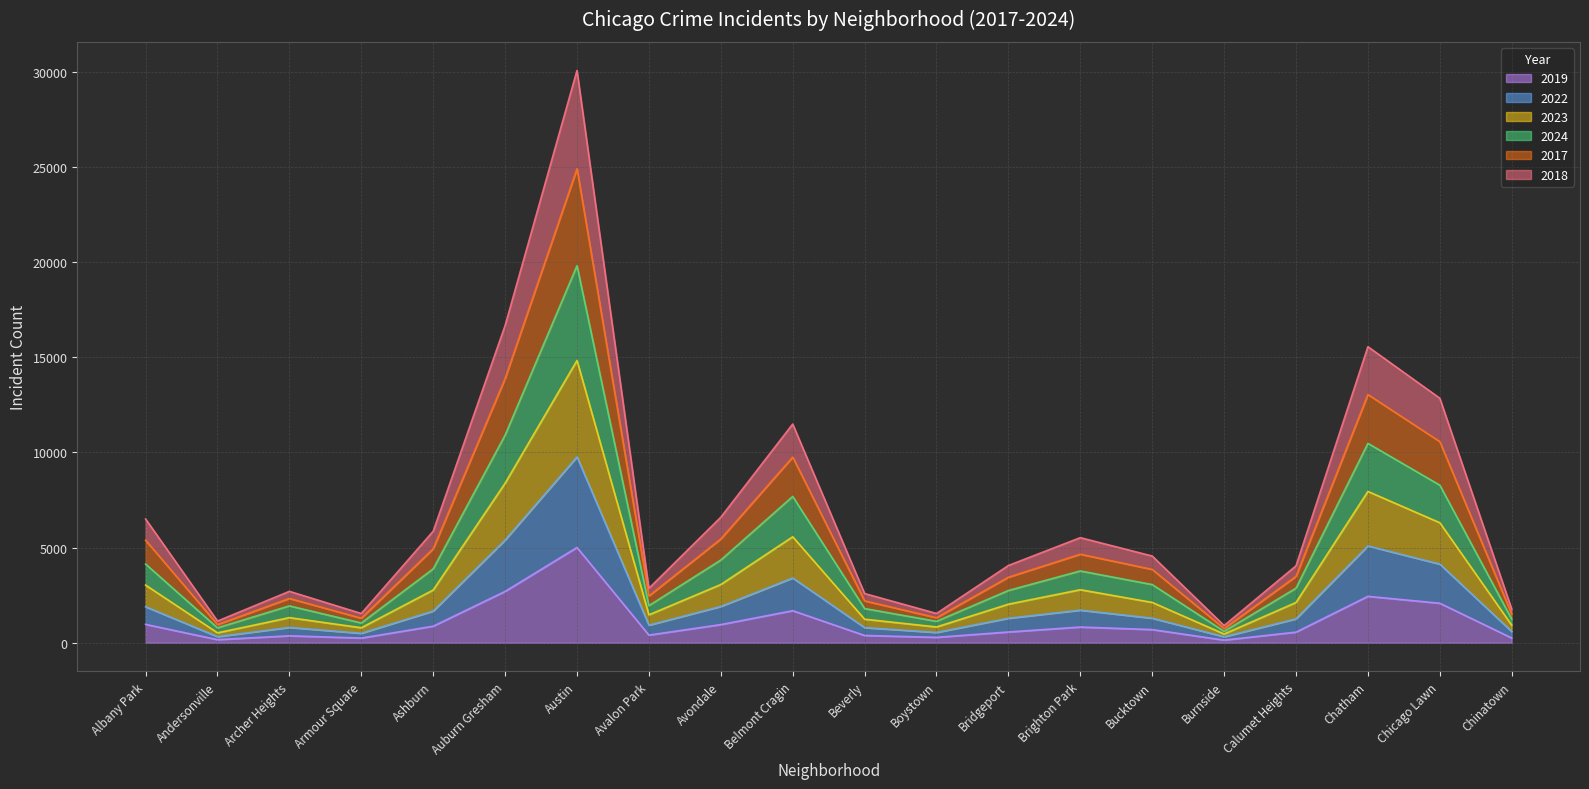

Is it true that 2019 equals 5008 at Austin?

True